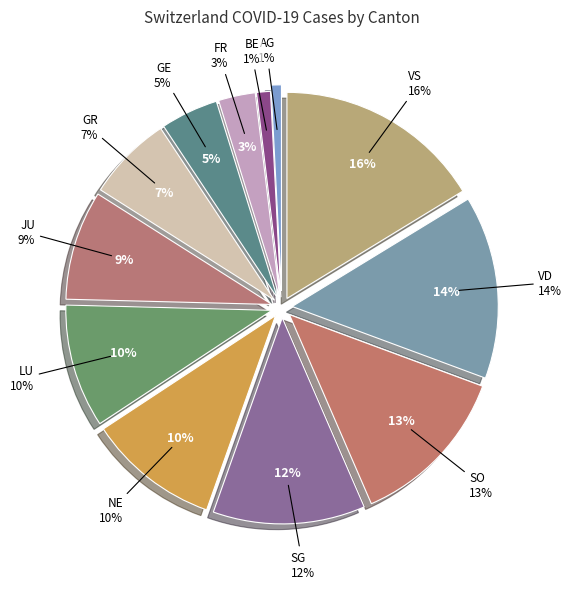

What percentage is the GE slice, to the nearest percent?

5%